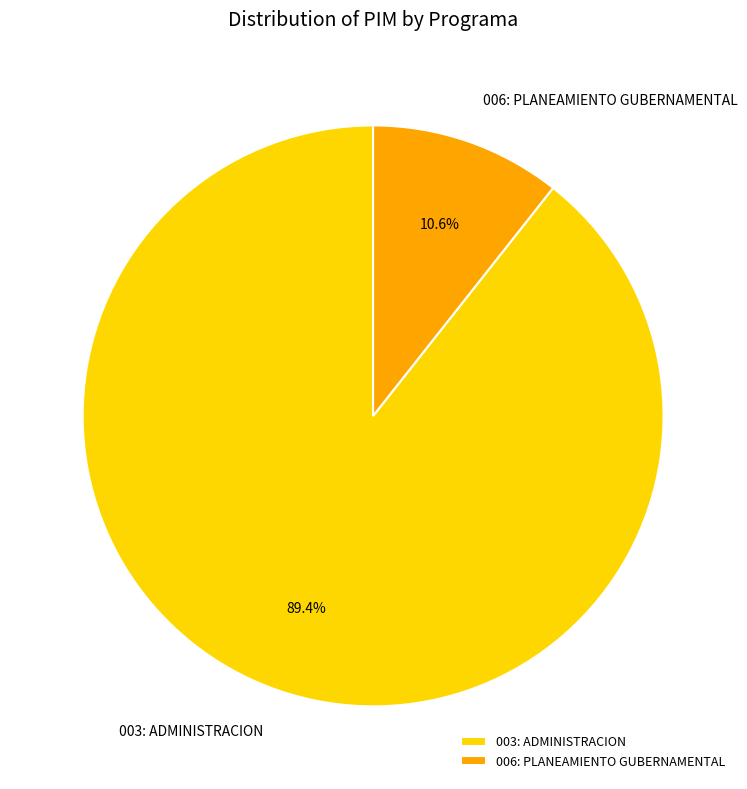

How many slices are in this pie chart?

2